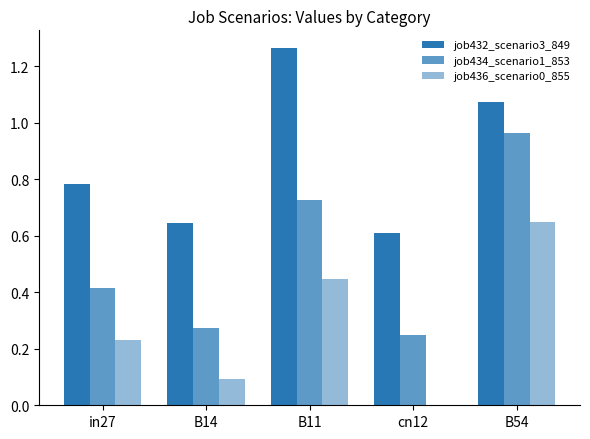

What is the label of the 4th bar from the right?

B14